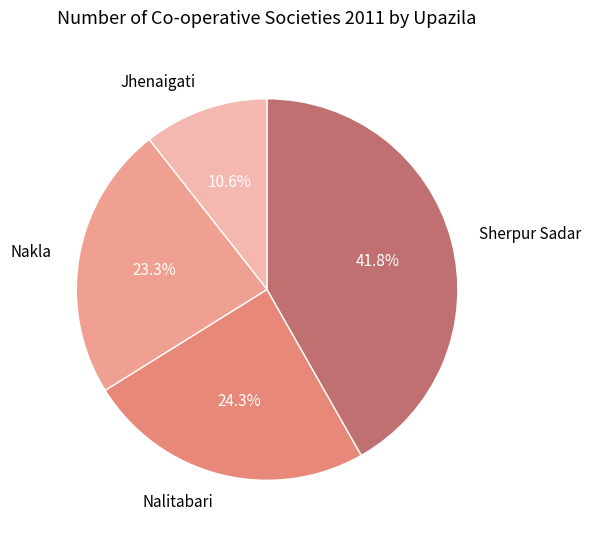

To the nearest percent, what is the average slice percentage?

25%